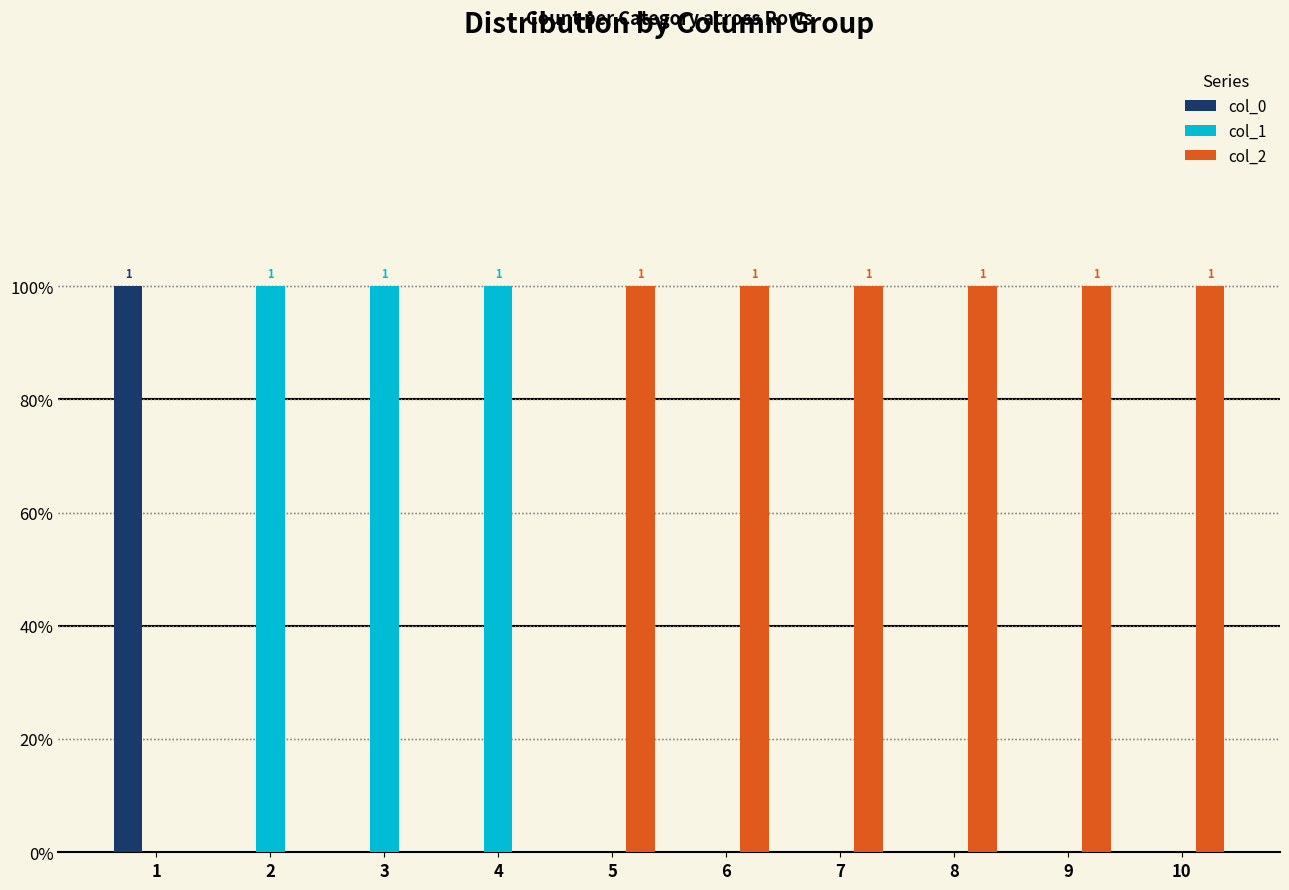

What is the difference between the second highest and minimum values in the col_1 series?

1